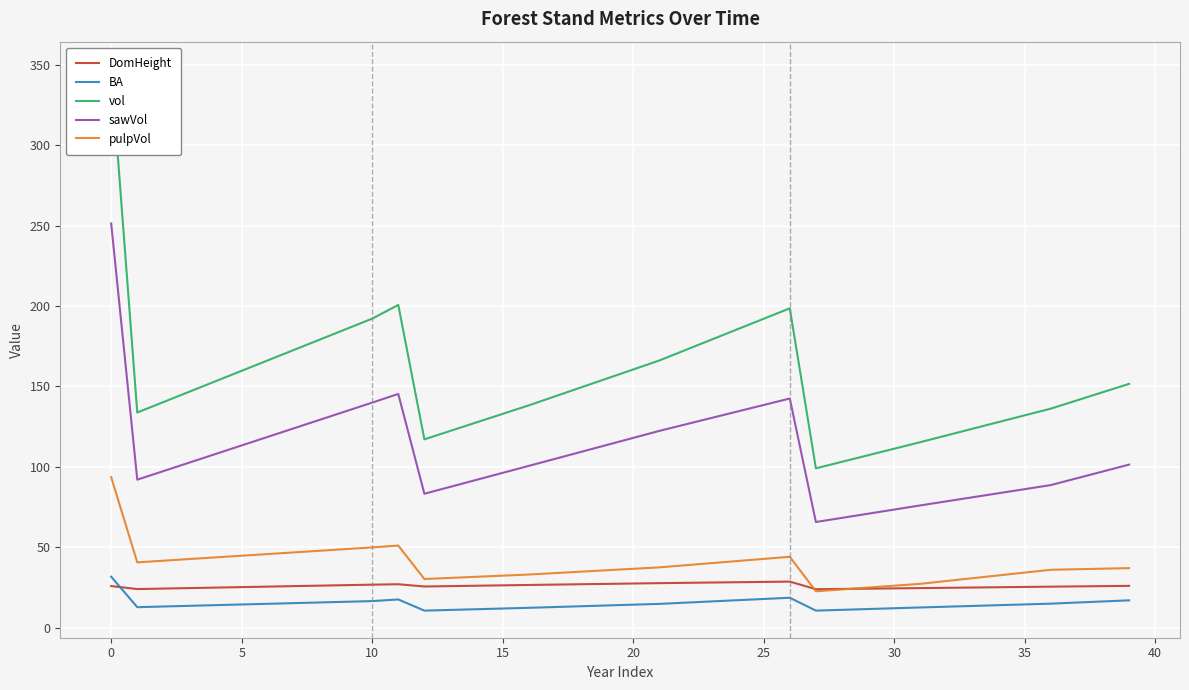

What is the difference between the pulpVol values at 28 and 27?

1.2